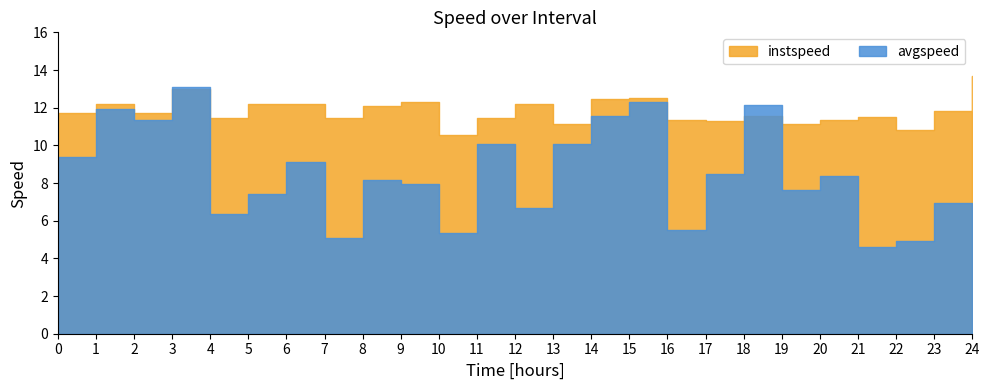

Is the value of avgspeed at 24.0 greater than the value of instspeed at 17.0?

No